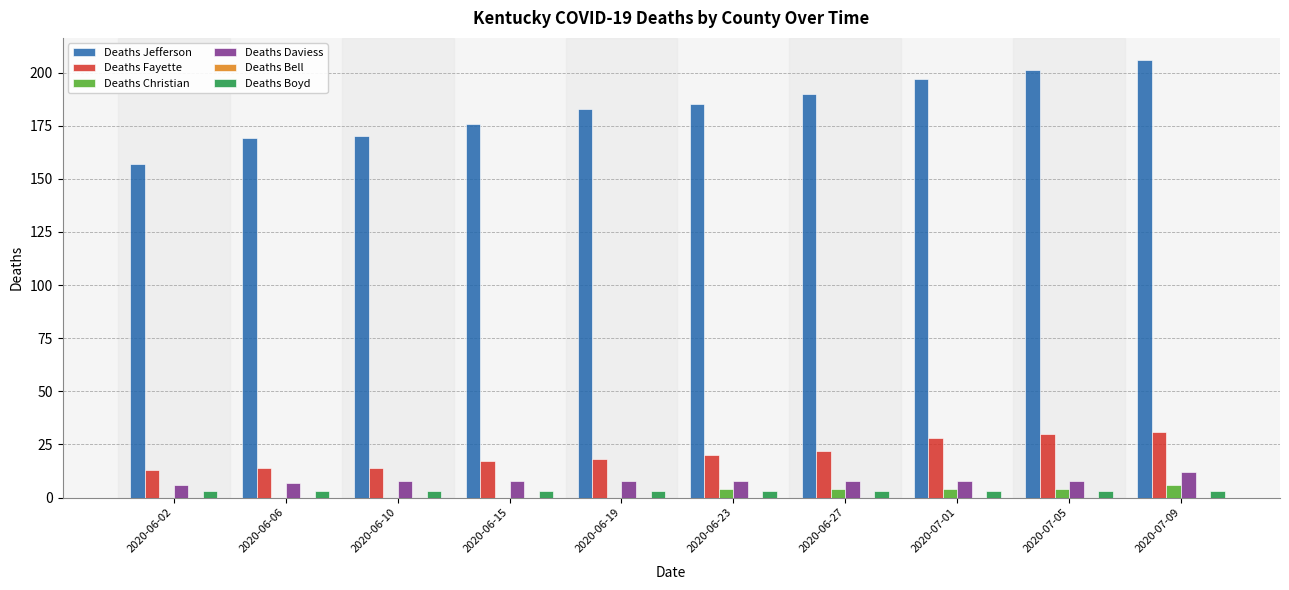

How many groups of bars are there?

10